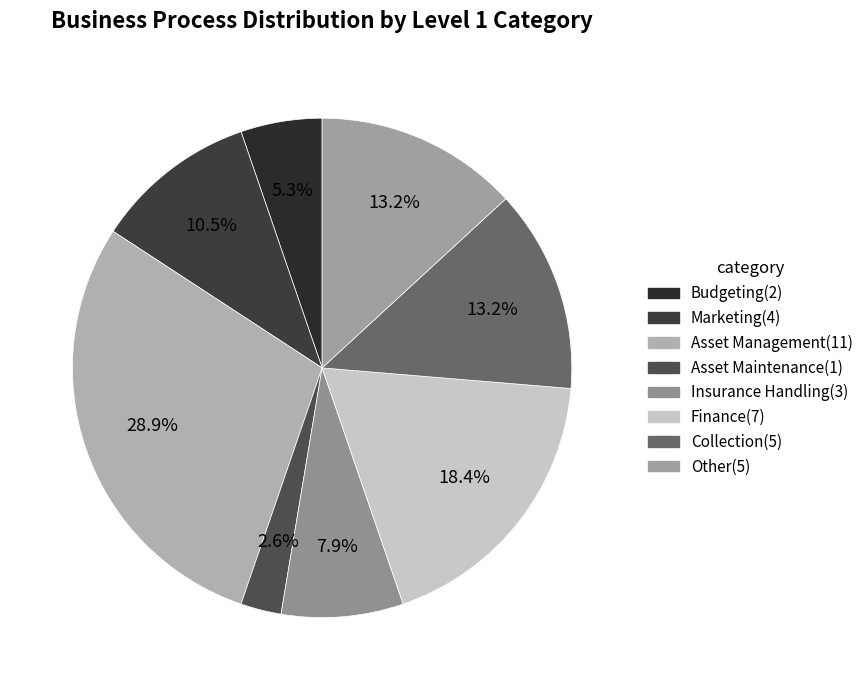

Approximately how many times larger is the value at Finance compared to Insurance Handling?

2.3